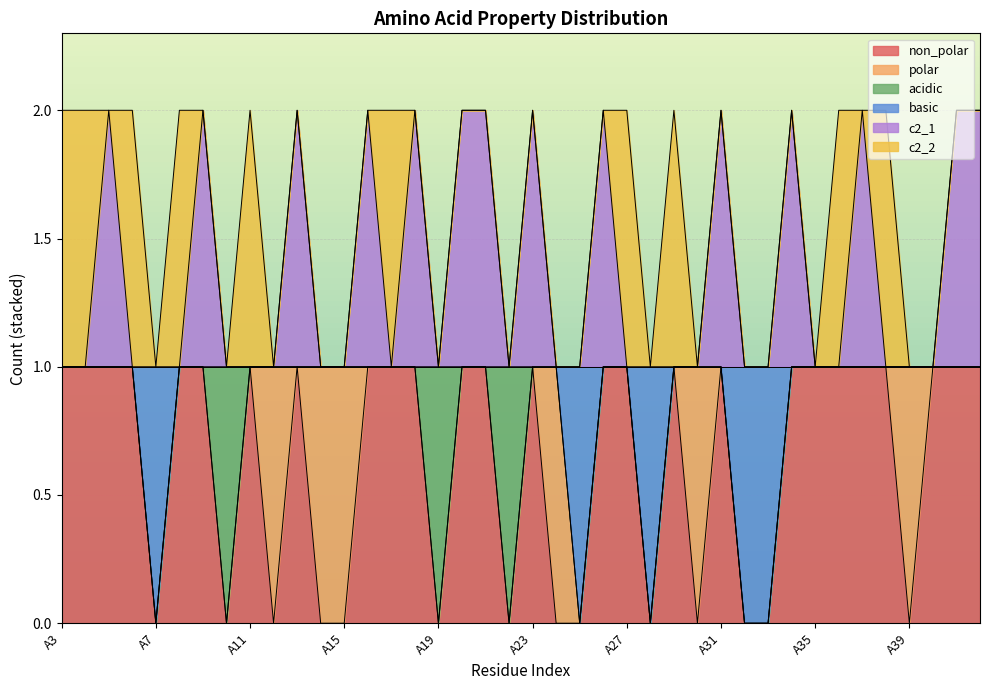

Where is the first local minimum for non_polar?

A7